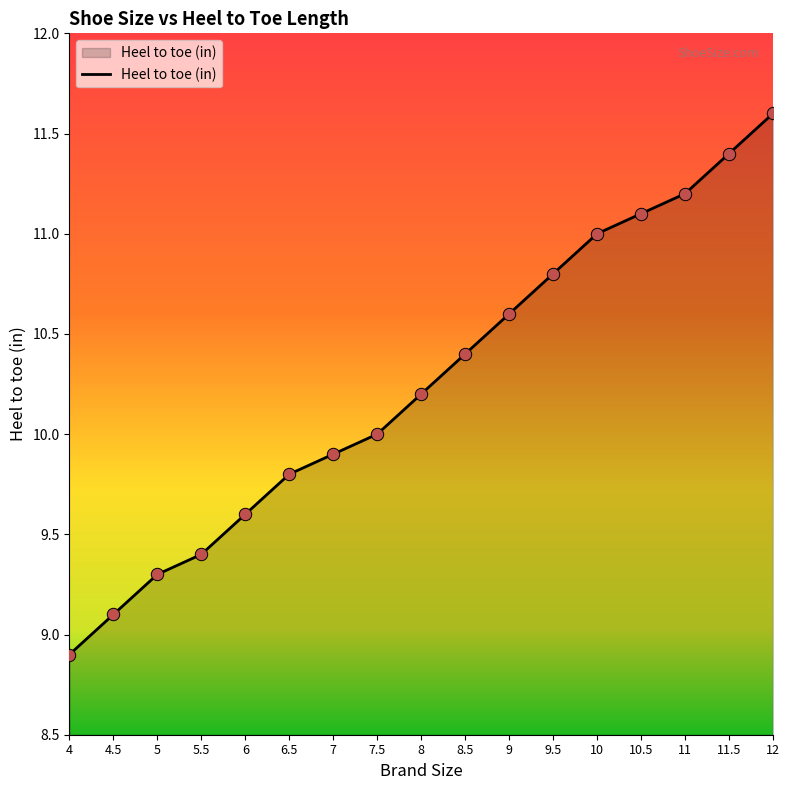

Between 4.5 and 7.5, which is larger?

7.5